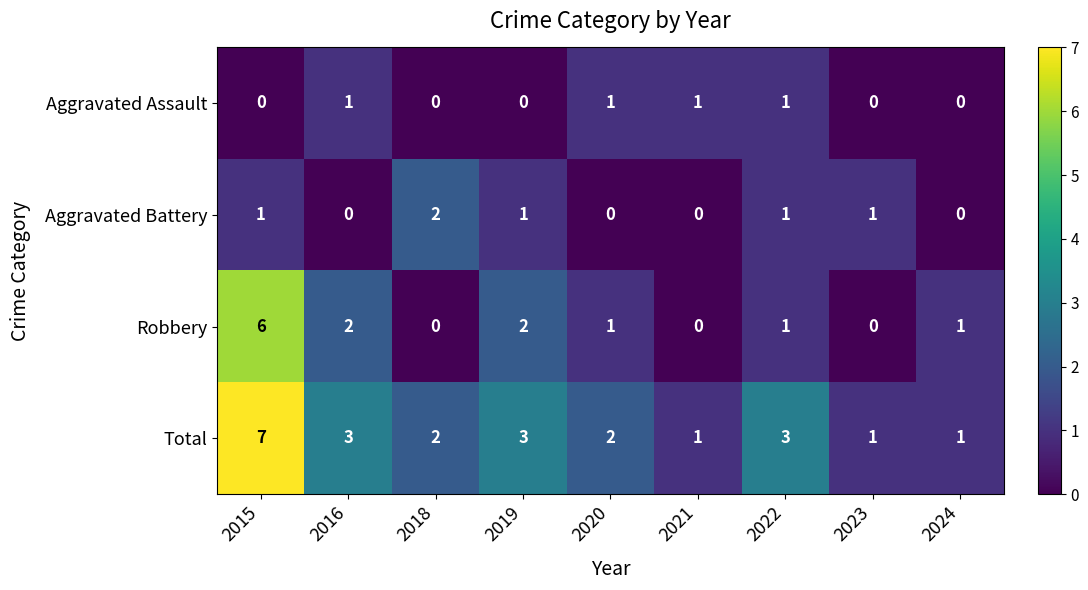

What is the difference between the highest and lowest values at 2015?

7